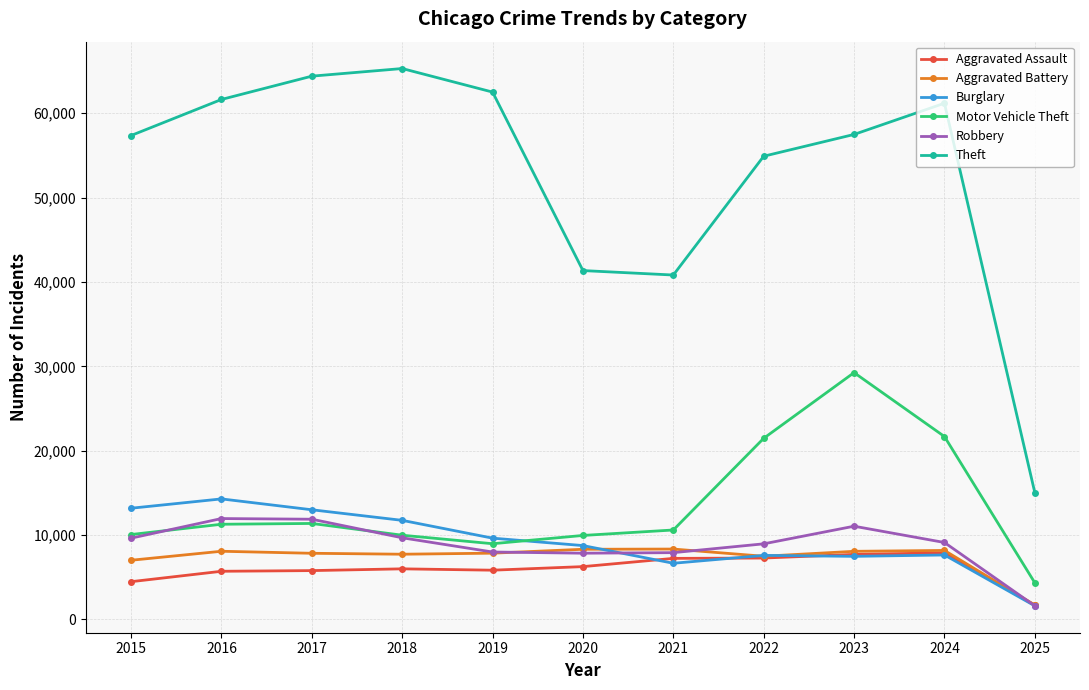

Does the chart have visible grid lines?

Yes